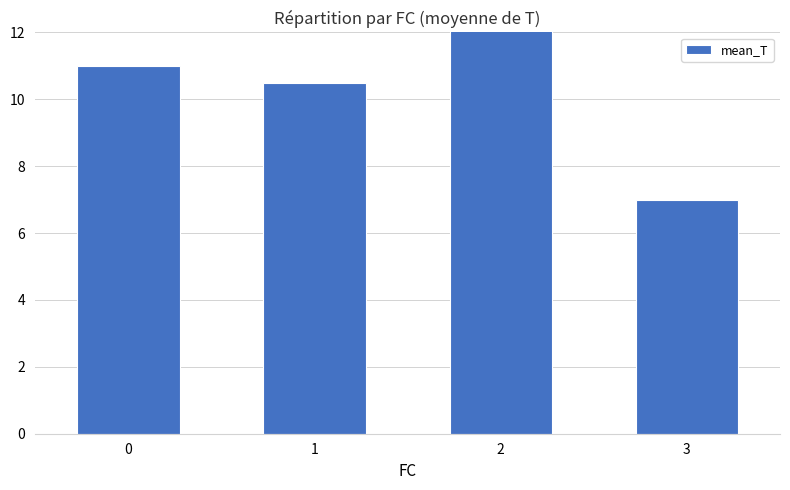

What is the difference between the maximum and second lowest values?

2.2